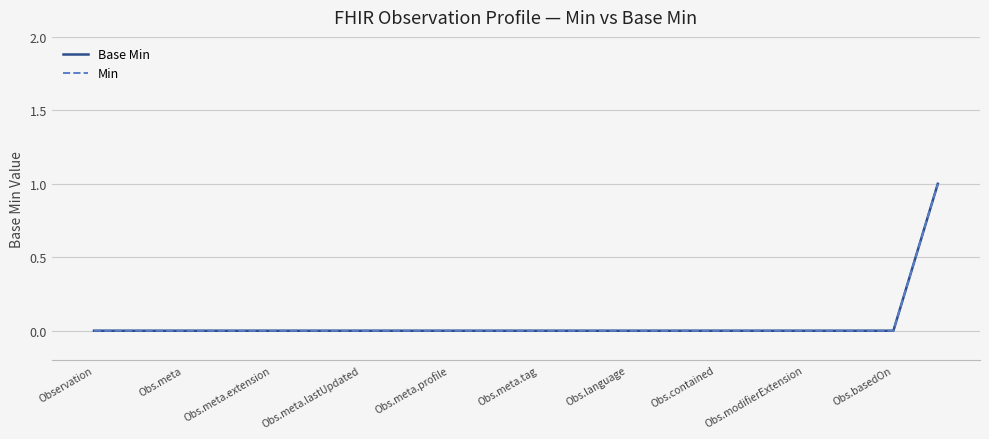

Which category has the highest value in the Base Min series?

19